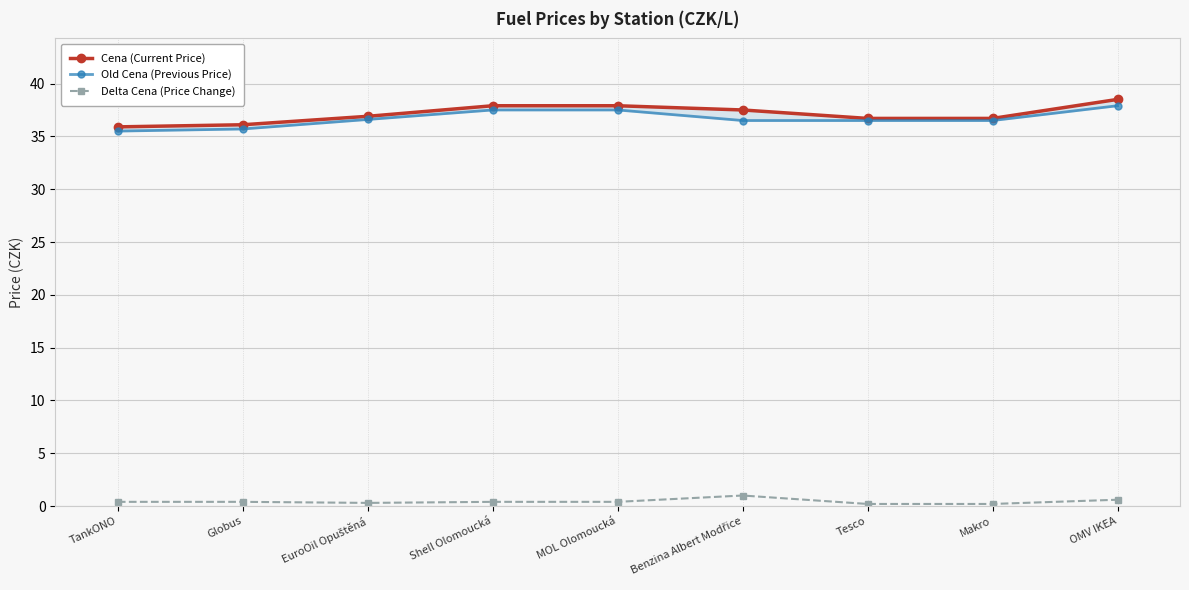

At which category does Delta Cena (Price Change) reach its first local peak?

Benzina Albert Modřice